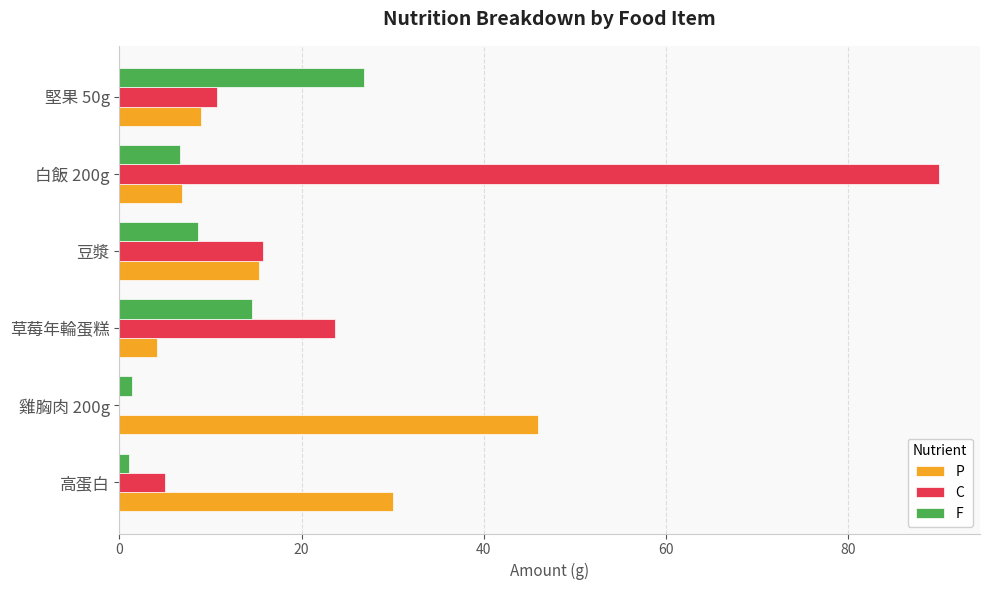

Is it true that P equals 6.8 at 白飯 200g?

True